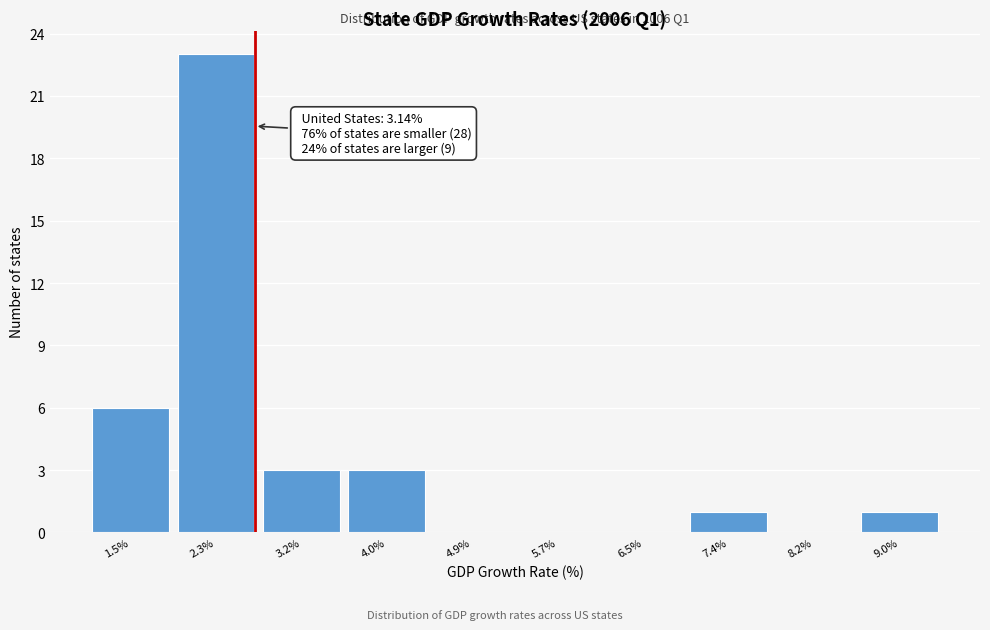

Reading left to right, transcribe all the data shown in this chart.

1.5%=6	2.3%=23	3.2%=3	4.0%=3	4.9%=0	5.7%=0	6.5%=0	7.4%=1	8.2%=0	9.0%=1